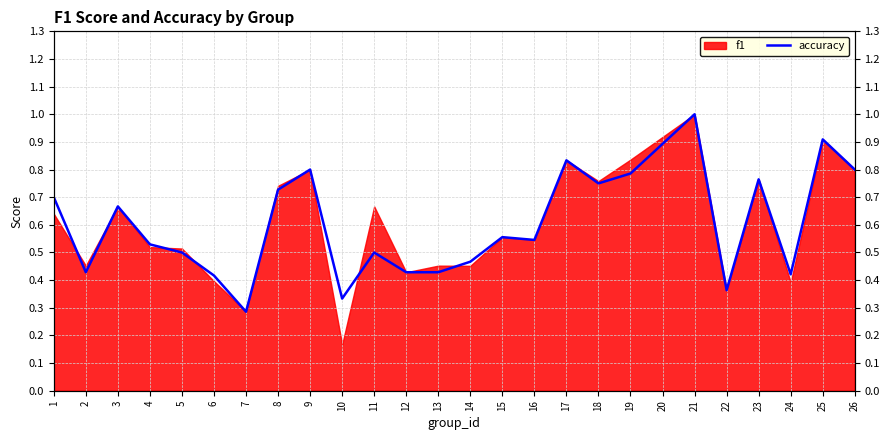

Is it true that the value at 2 is 0.8?

False